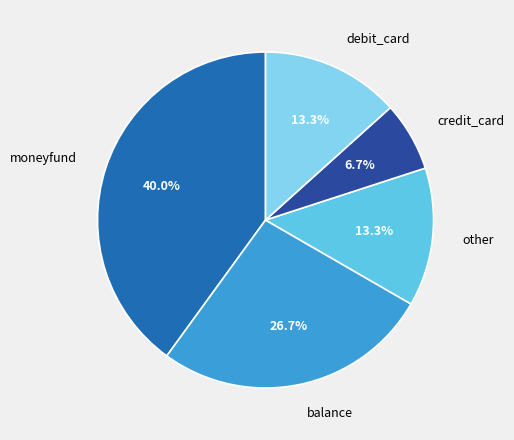

Count the number of slices in the pie.

5